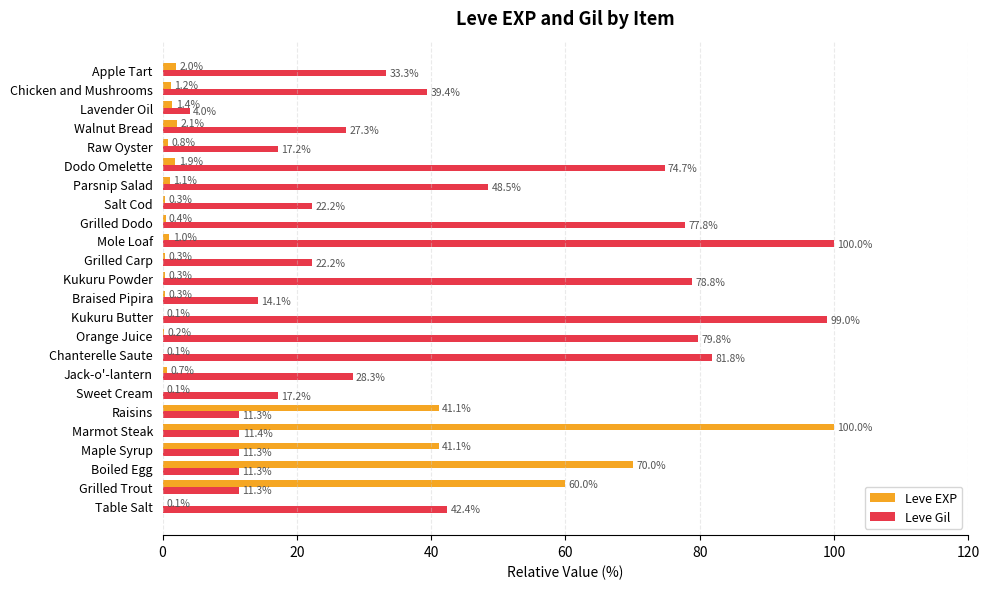

Which series has the largest total across all categories?

Leve Gil